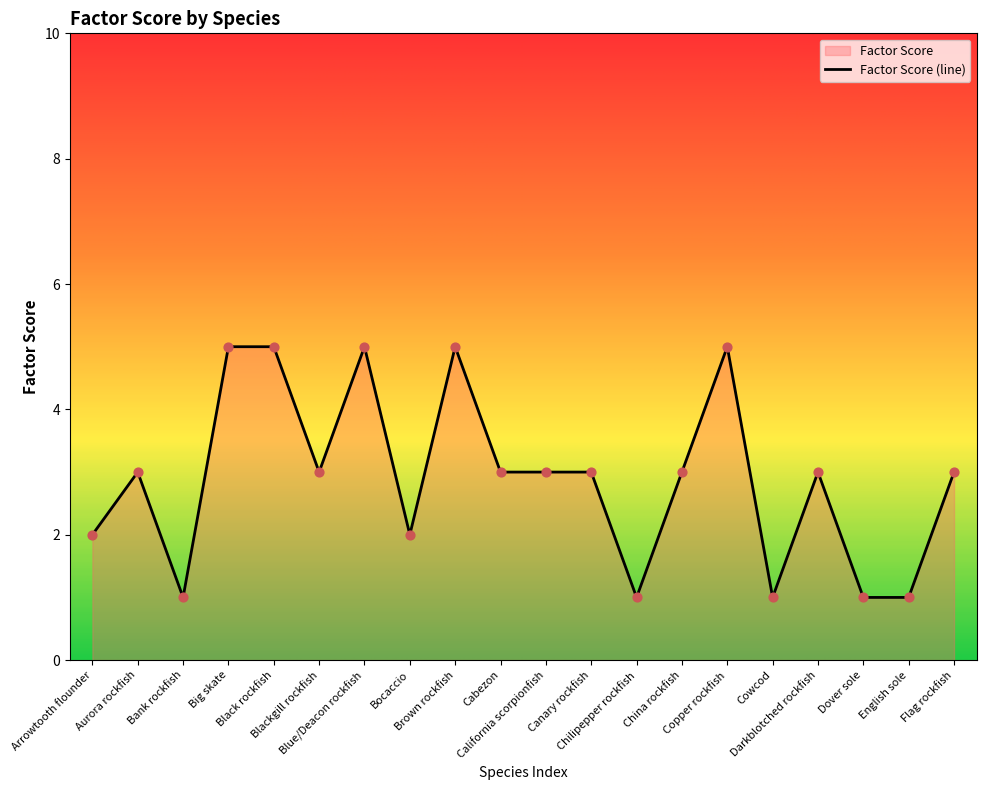

Between Cabezon and Bocaccio, which is larger?

Cabezon